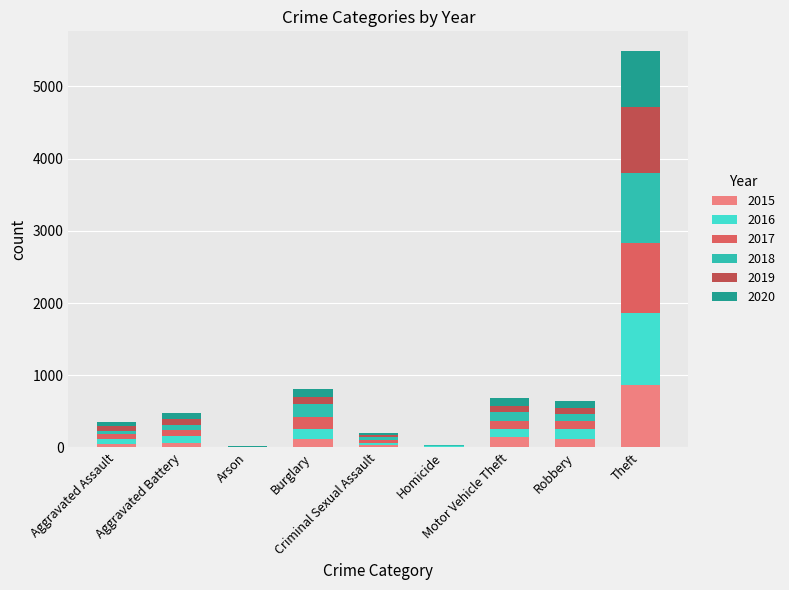

What are all the series names shown in the legend?

2015, 2016, 2017, 2018, 2019, 2020